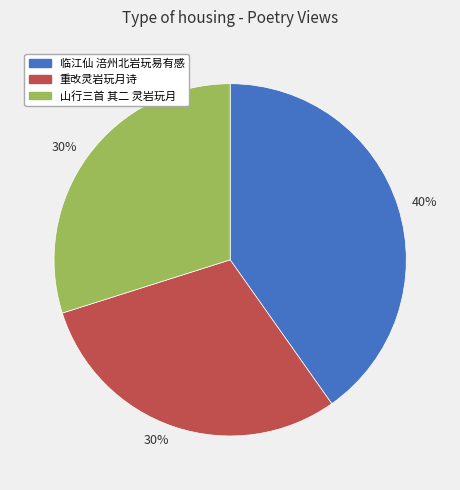

Does any single category account for the majority?

No